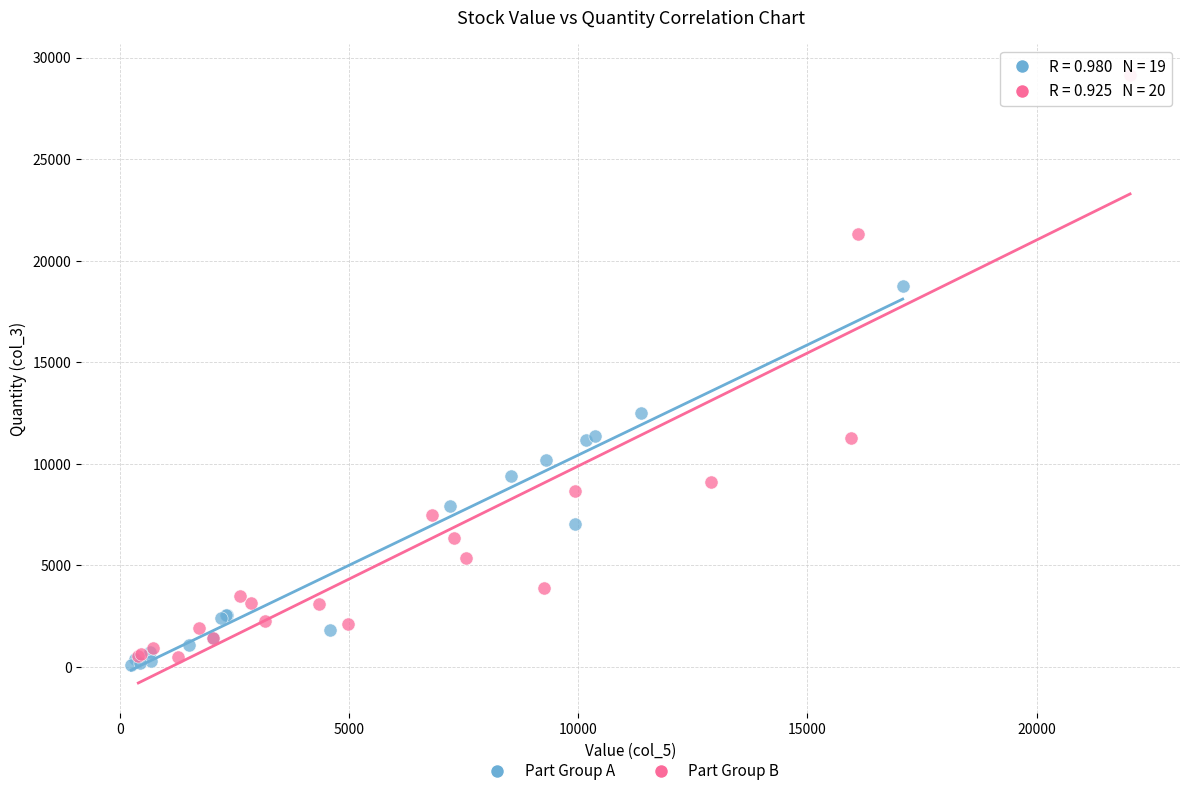

Which series has the largest Y range (max minus min)?

Part Group B